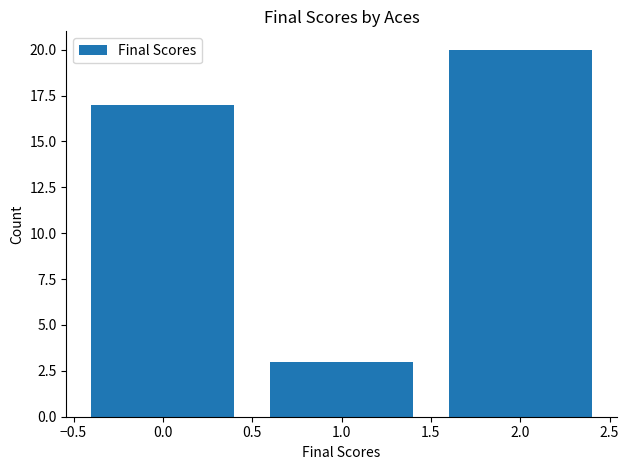

List the labels in order of value, smallest first.

1.0, 0.0, 2.0